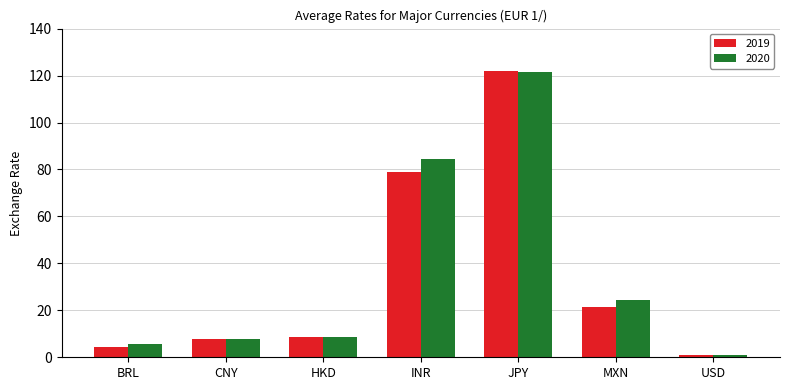

What are all the series names shown in the legend?

2019, 2020